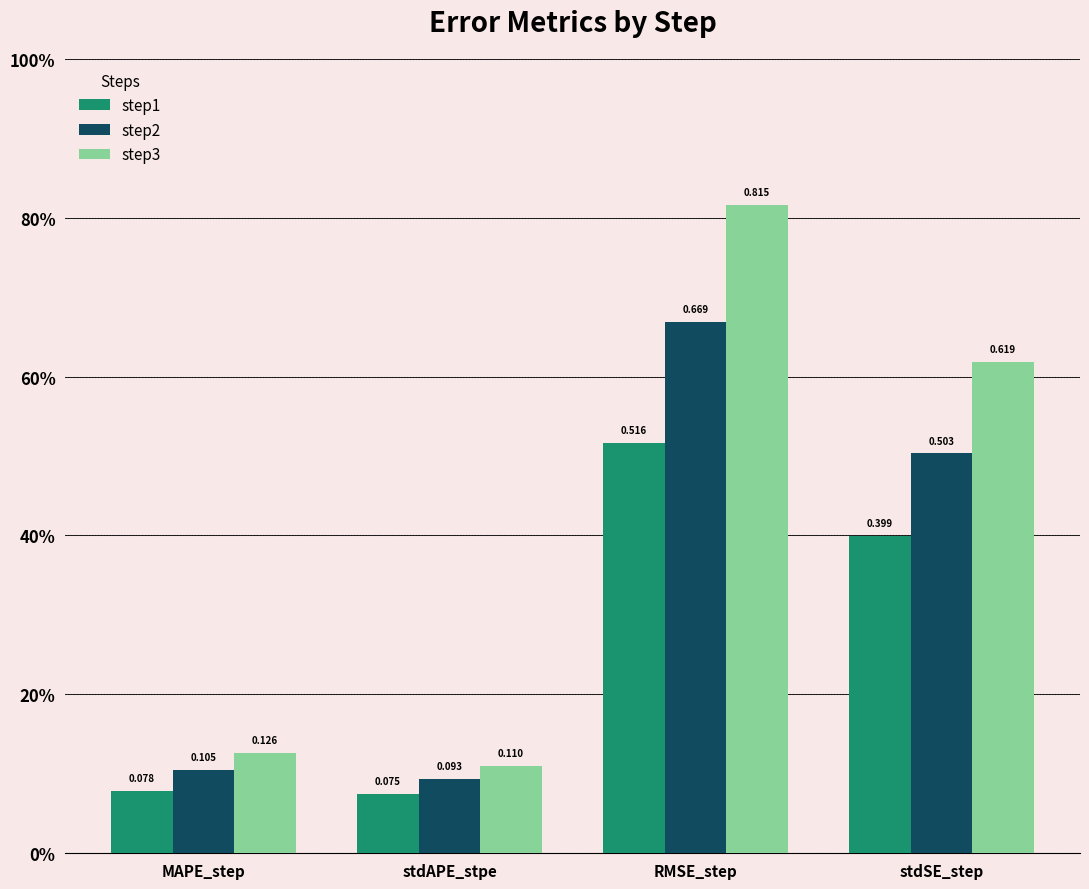

What are all the series names shown in the legend?

step1, step2, step3